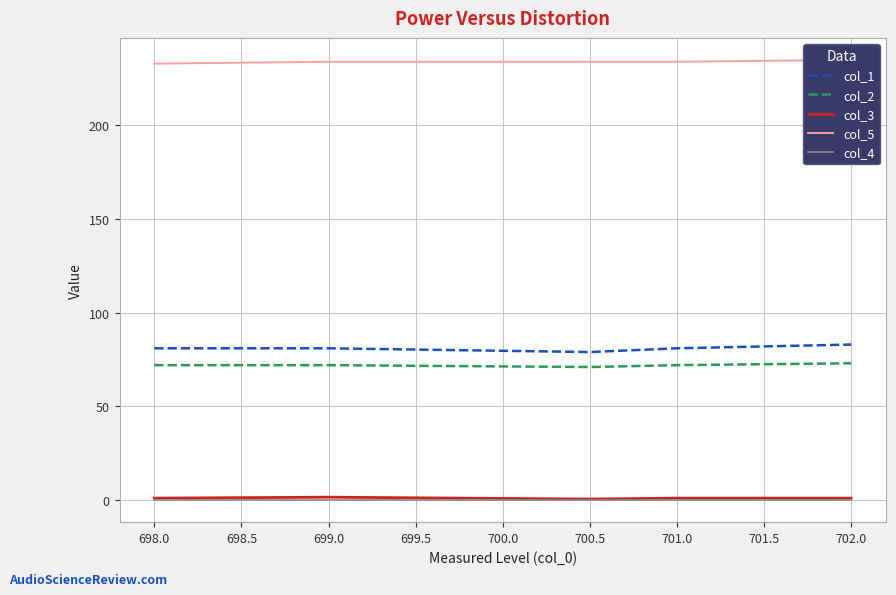

Which series has the largest range (max minus min)?

col_1